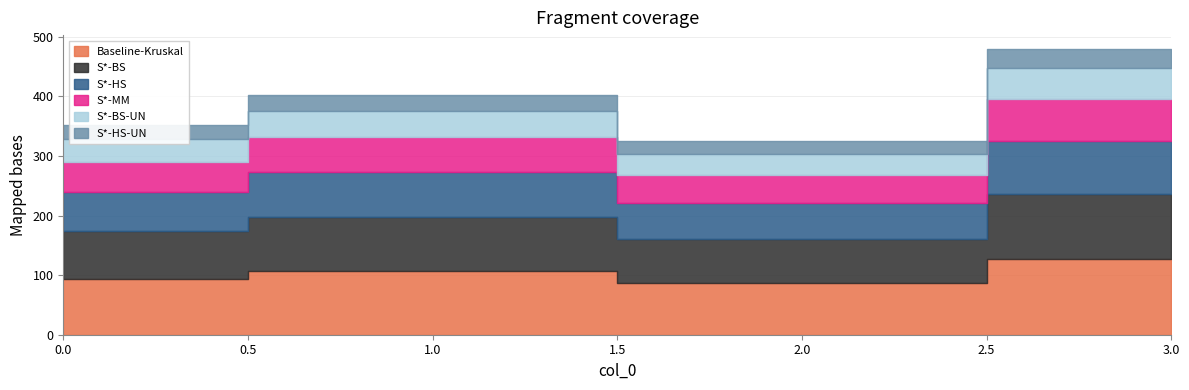

Where is the first local minimum for S*-HS-UN?

2